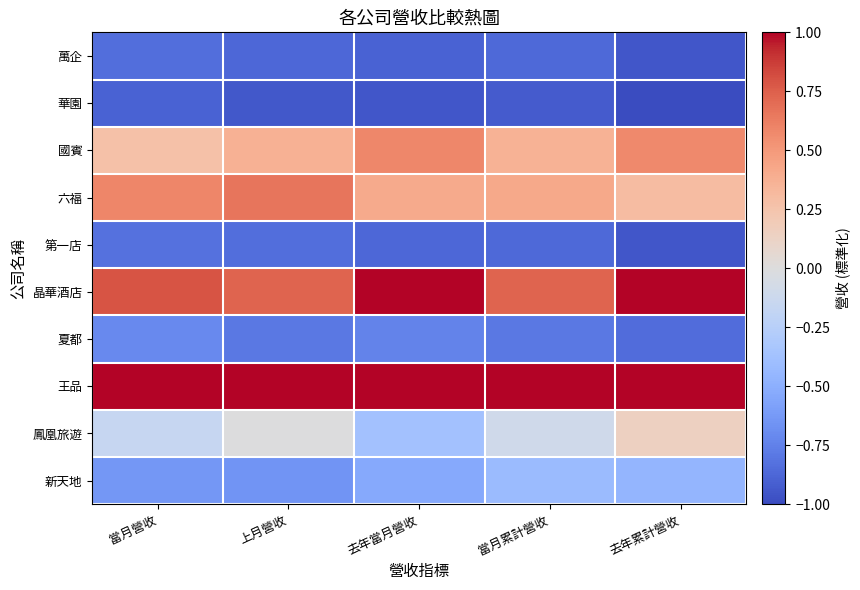

Rank the series by their maximum value, from highest to lowest.

晶華酒店, 王品, 六福, 國賓, 鳳凰旅遊, 新天地, 夏都, 第一店, 萬企, 華園